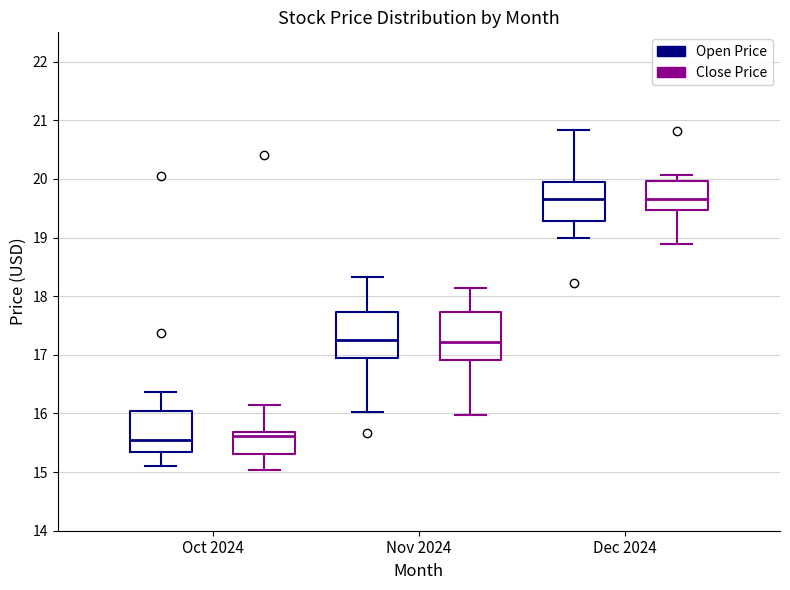

Reading left to right, transcribe this box plot: for each box, give where its median line is, the range the box spans, and where its two whiskers end, as read against the y-axis. The values are not printed on the chart, so give them approximately, as read against the axis.

Oct 2024 (Open Price): median 15.6, box 15.4 to 16.1, whiskers 15.1 to 16.4
Oct 2024 (Close Price): median 15.6, box 15.3 to 15.7, whiskers 15.0 to 16.2
Nov 2024 (Open Price): median 17.3, box 16.9 to 17.7, whiskers 16.0 to 18.3
Nov 2024 (Close Price): median 17.2, box 16.9 to 17.7, whiskers 16.0 to 18.1
Dec 2024 (Open Price): median 19.7, box 19.3 to 19.9, whiskers 19.0 to 20.8
Dec 2024 (Close Price): median 19.7, box 19.5 to 20.0, whiskers 18.9 to 20.1